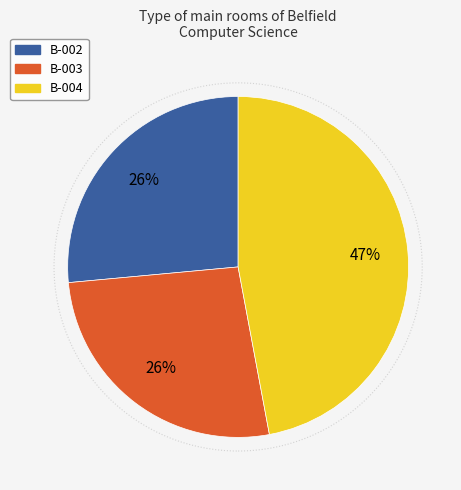

Do B-003 and B-002 together represent more than half of the pie?

Yes